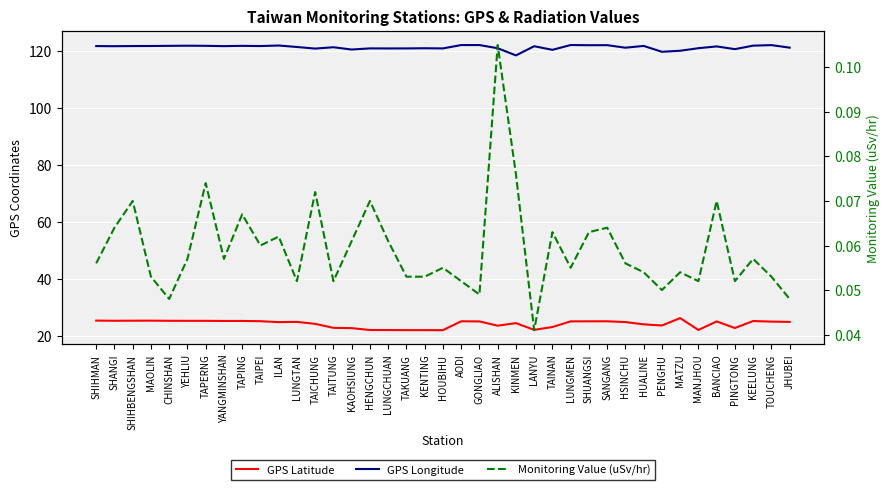

What is the total value across all series at HSINCHU?

145.8